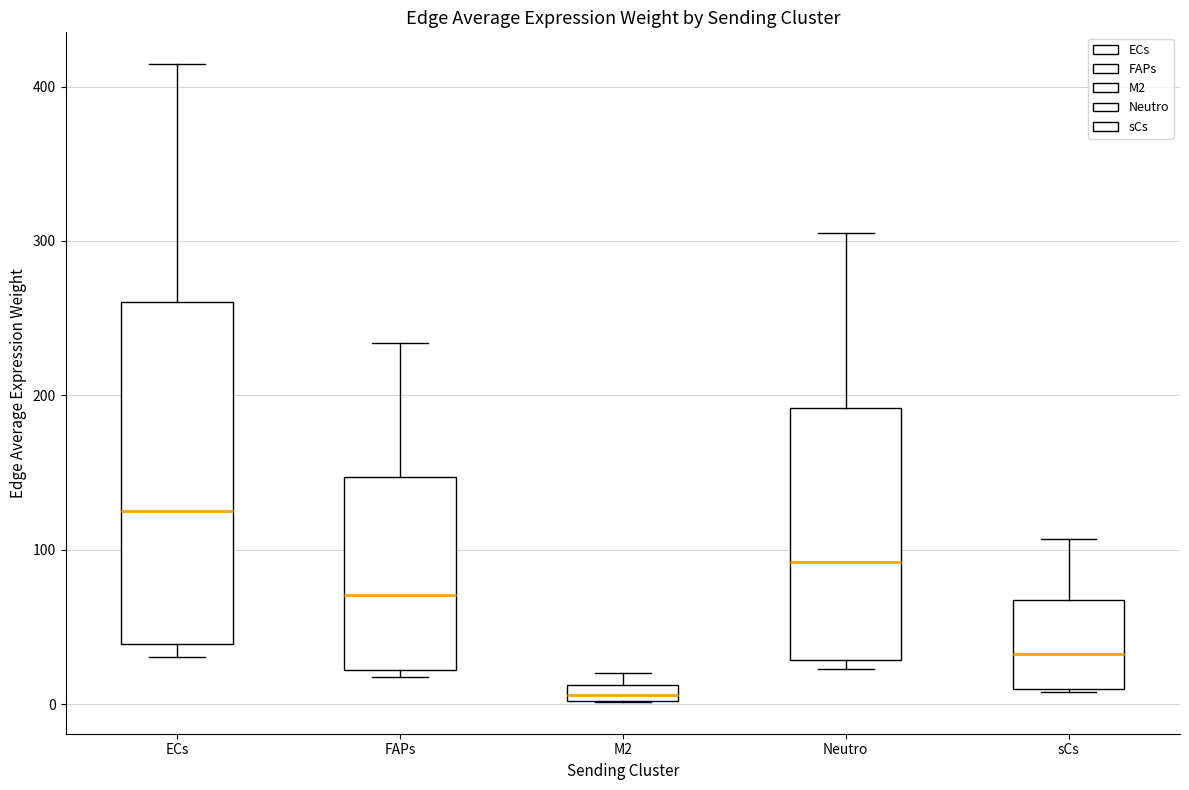

Where does the upper whisker of the box for FAPs end on the y-axis? The values are not printed on the chart, so give them approximately, as read against the axis.

230